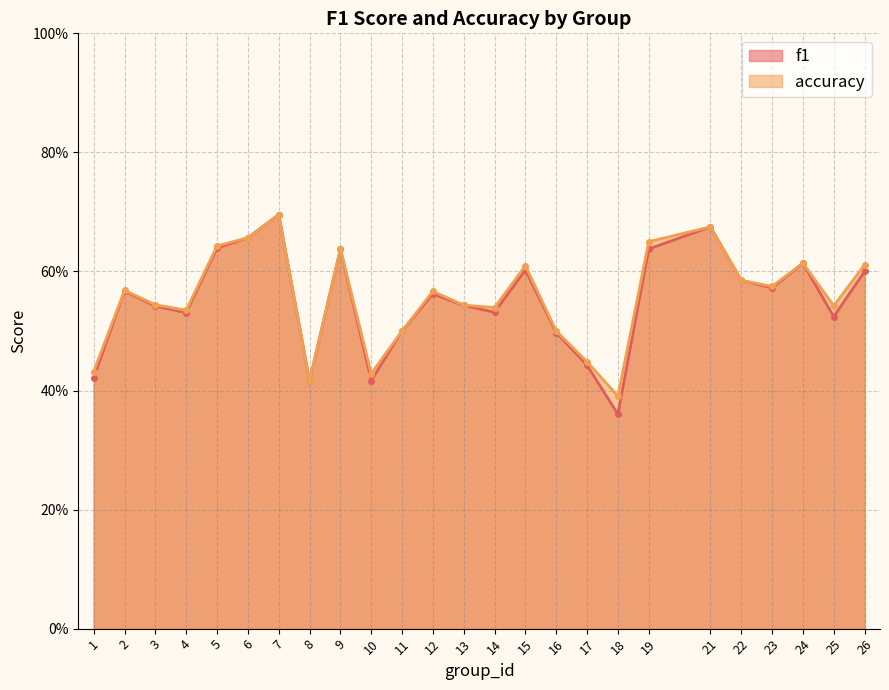

What value does the accuracy series have at 14?

0.5